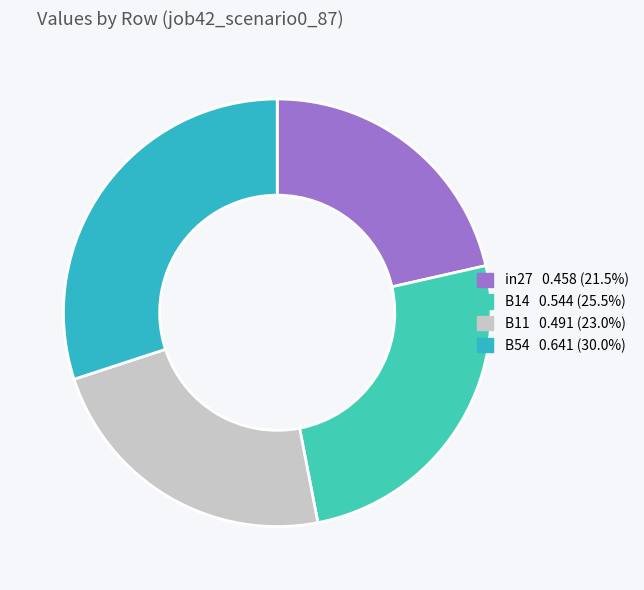

Count the number of slices in the pie.

4